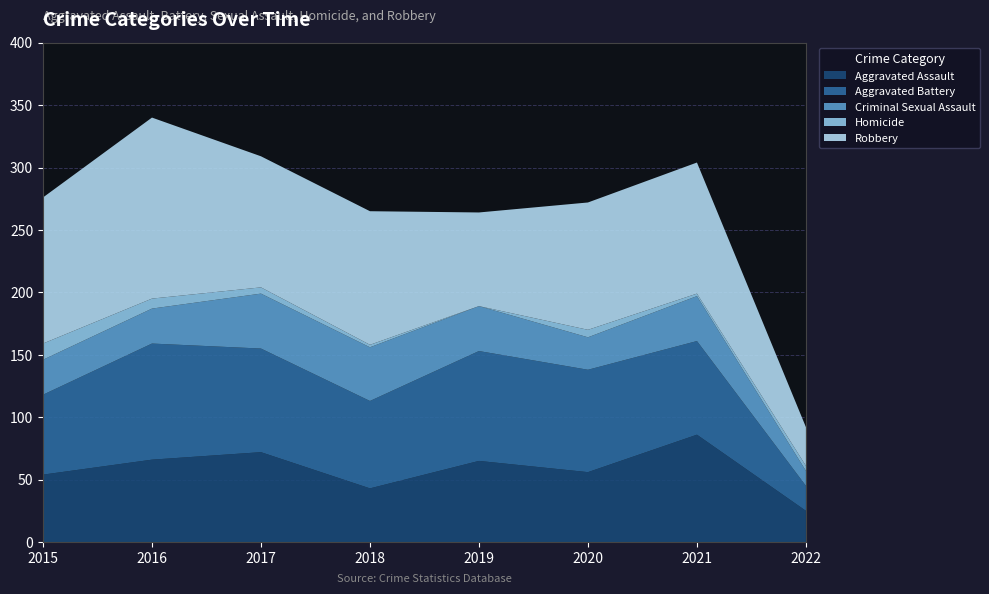

Reading right to left, extract all data points from this chart.

Aggravated Assault: 25	86	56	65	43	72	66	54
Aggravated Battery: 20	75	82	88	70	83	93	64
Criminal Sexual Assault: 12	36	26	36	43	44	28	28
Homicide: 4	2	6	0	2	5	8	13
Robbery: 31	105	102	75	107	105	145	117